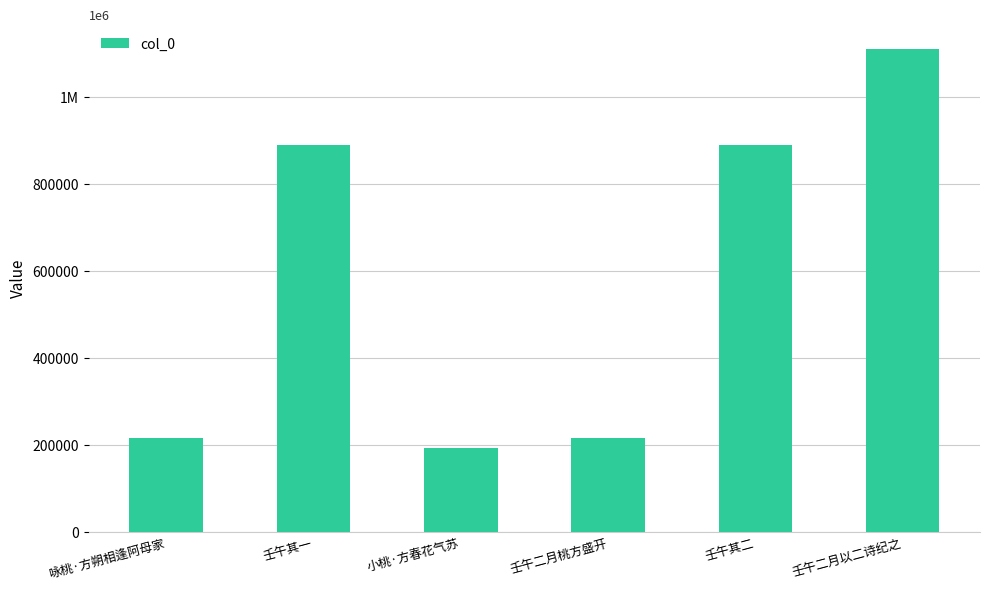

What position from the right is 壬午二月桃方盛开?

3